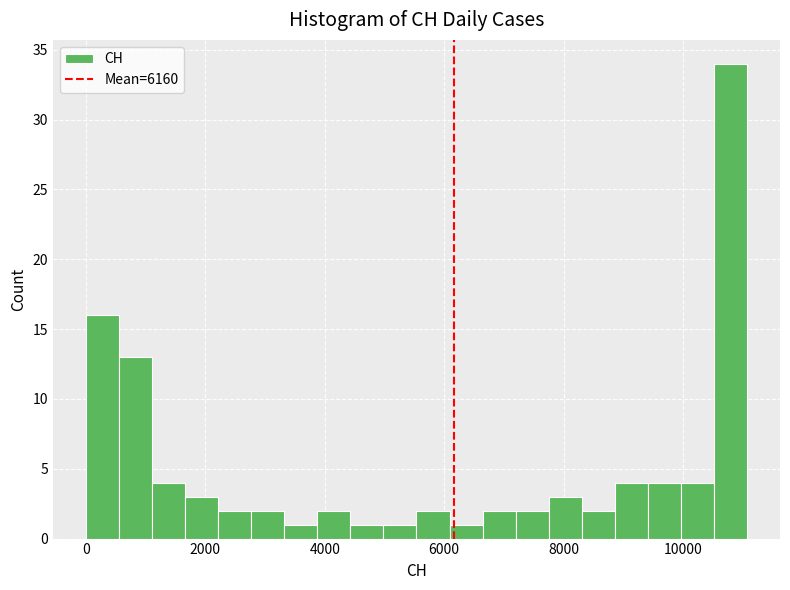

Around what value on the x-axis is the tallest bar? Give the approximate position of its centre, as read against the axis.

10800